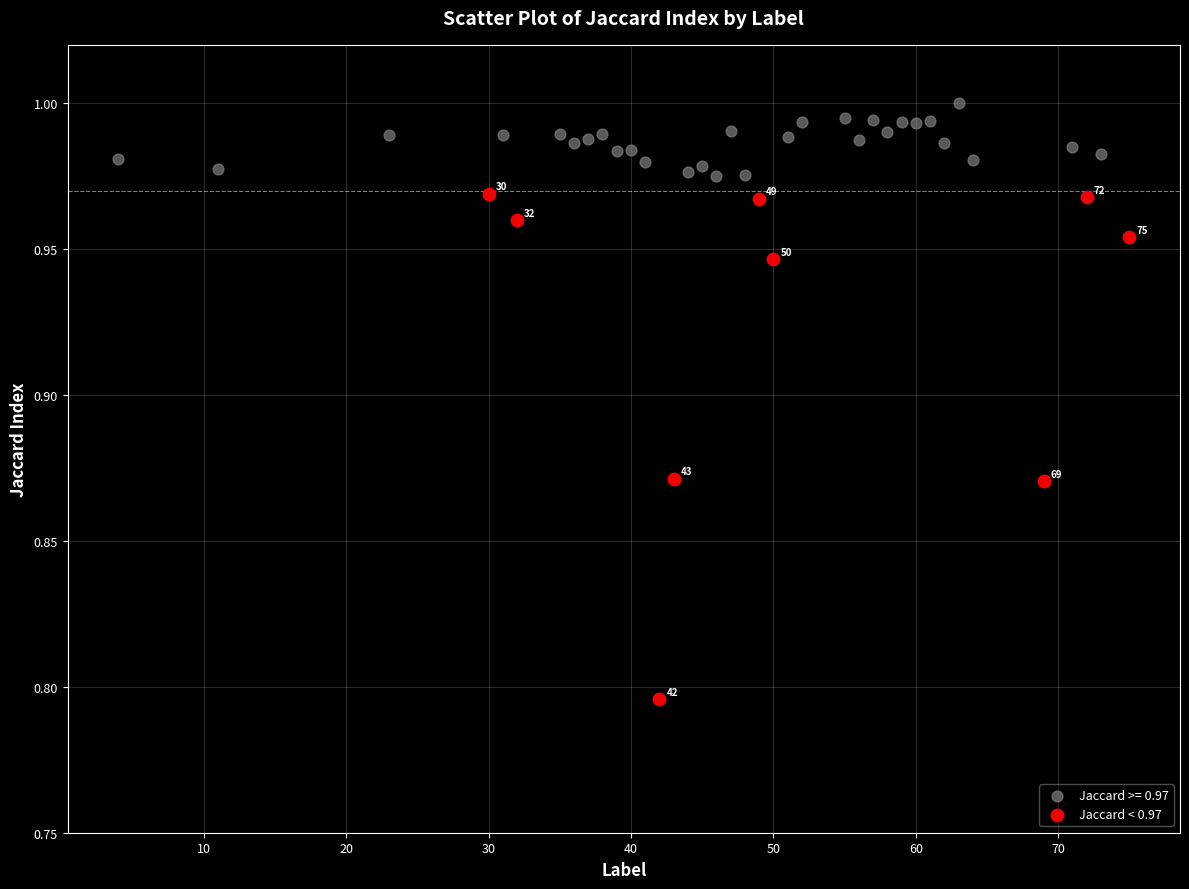

Which series has the widest spread of Y values?

Jaccard < 0.97